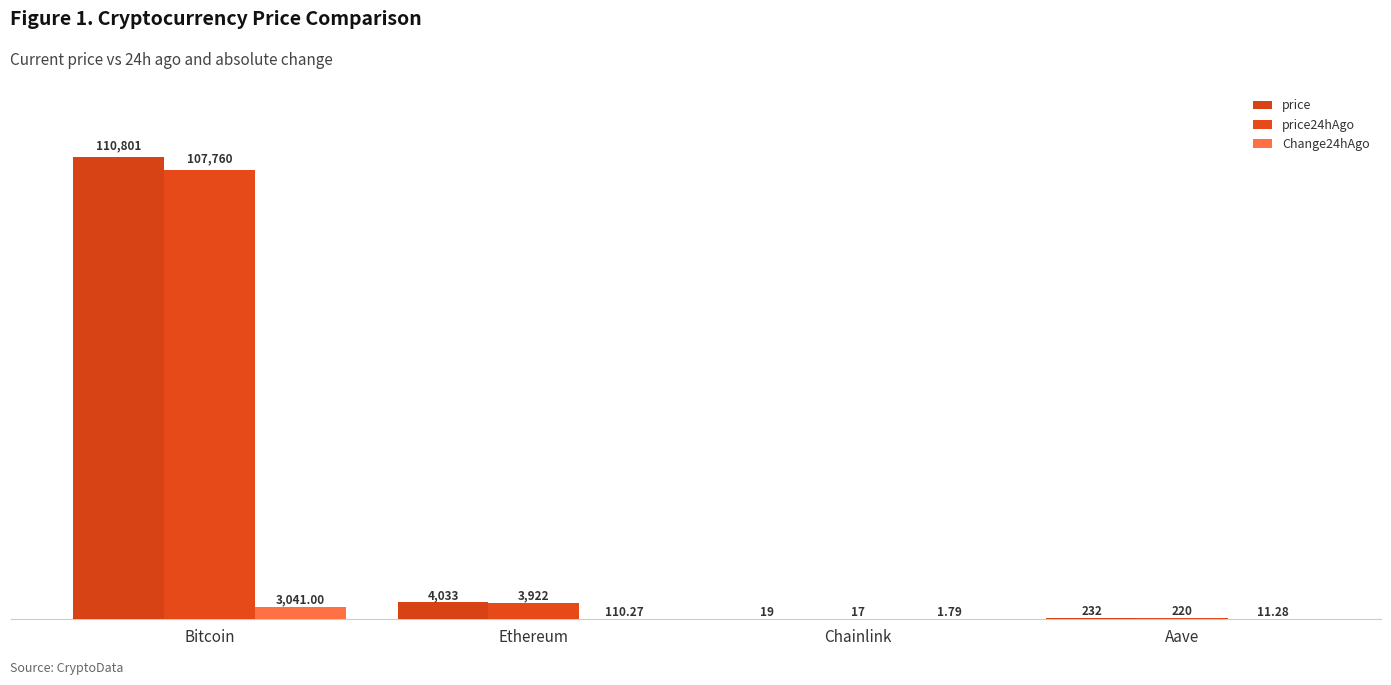

How many groups of bars are there?

4